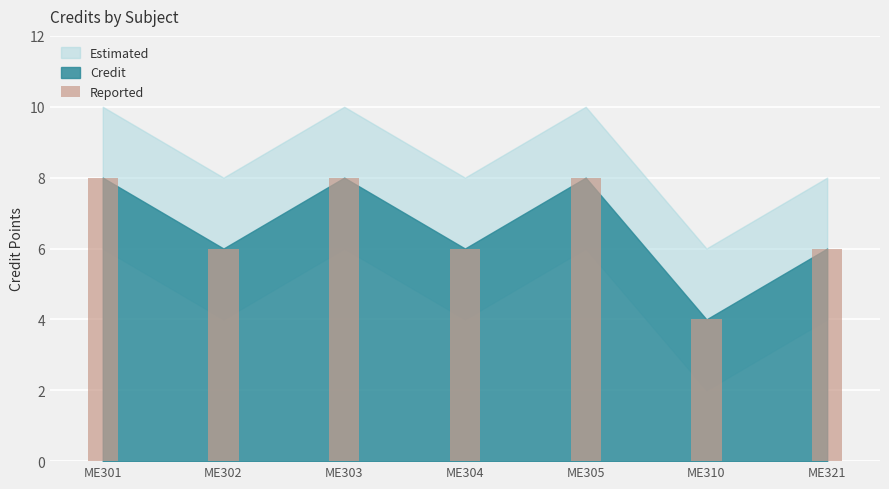

What value does the data have at ME303?

8